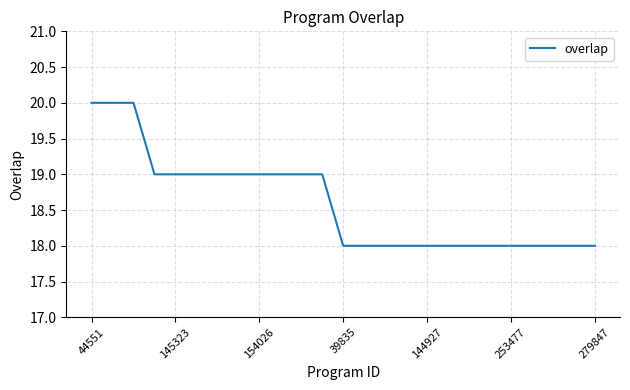

What is the maximum value shown in the chart?

20